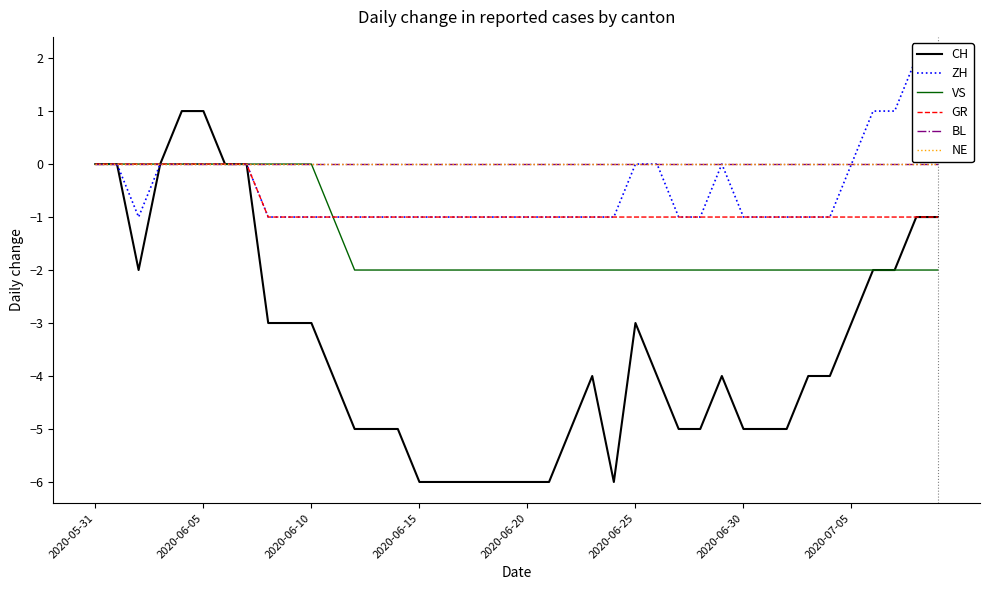

List the labels in order of NE value, smallest first.

2020-05-31, 2020-06-05, 2020-06-10, 2020-06-15, 2020-06-20, 2020-06-25, 2020-06-30, 2020-07-05, 8, 9, 10, 11, 12, 13, 14, 15, 16, 17, 18, 19, 20, 21, 22, 23, 24, 25, 26, 27, 28, 29, 30, 31, 32, 33, 34, 35, 36, 37, 38, 39